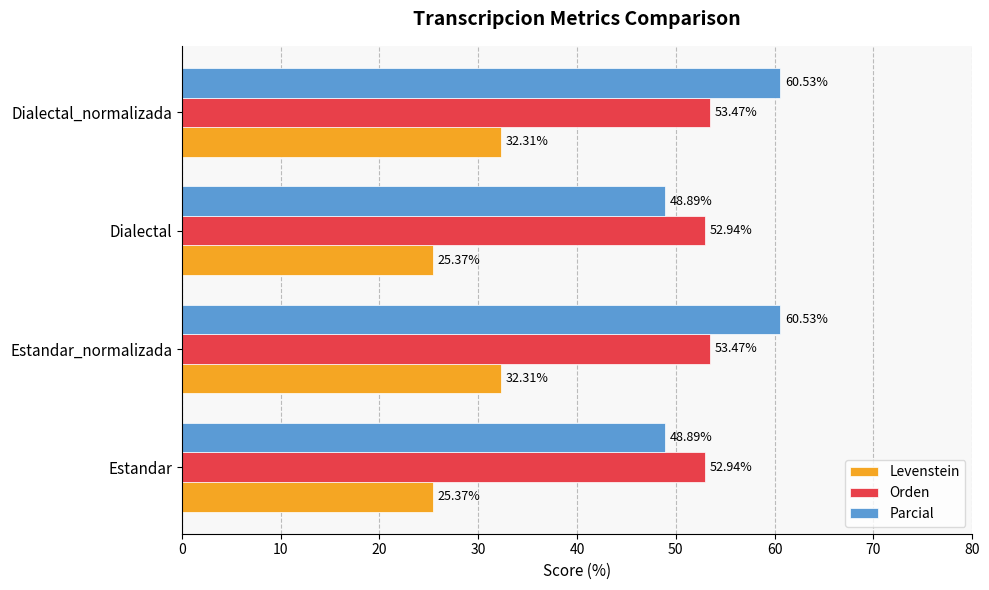

Which series has the largest total across all categories?

Parcial